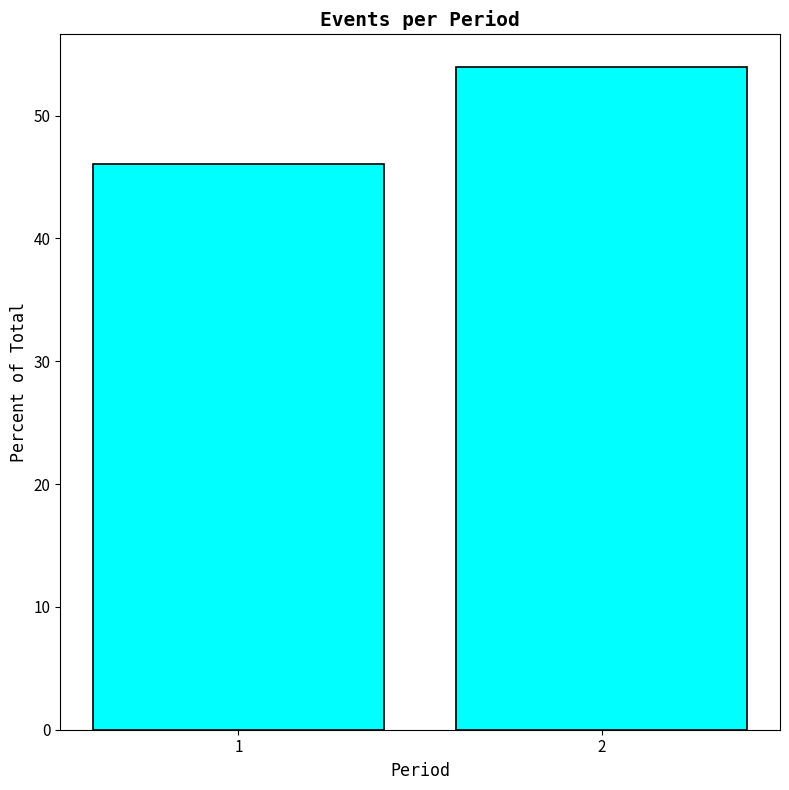

Reading left to right, what are all the values shown in this chart?

1=46.1	2=53.9